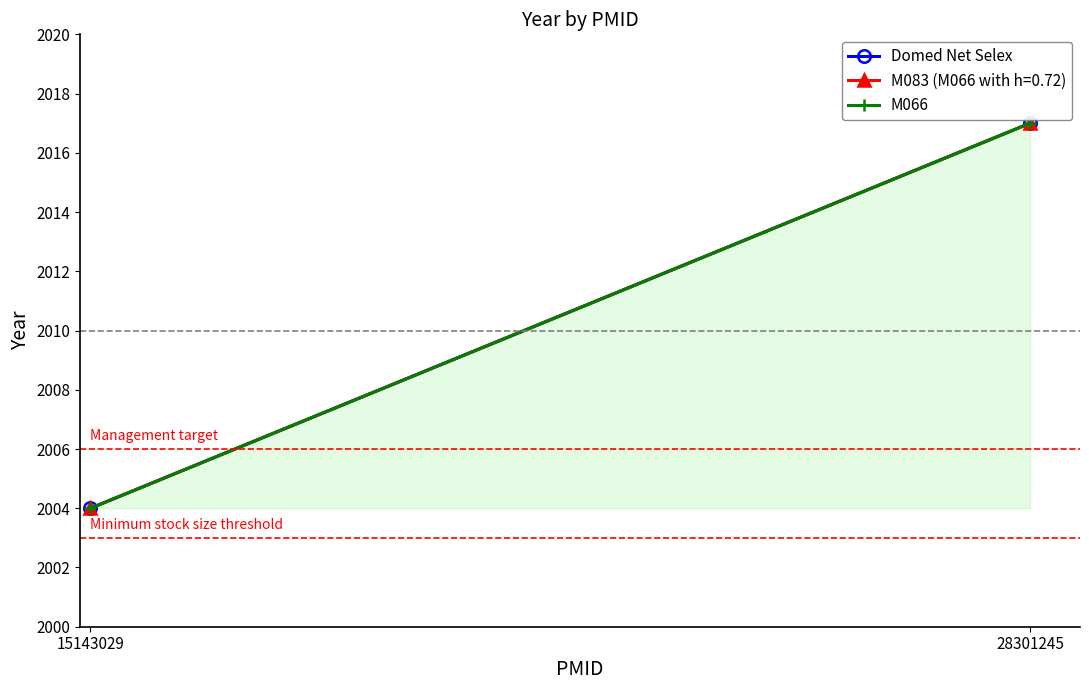

Which category has the highest value in the Domed Net Selex series?

28301245